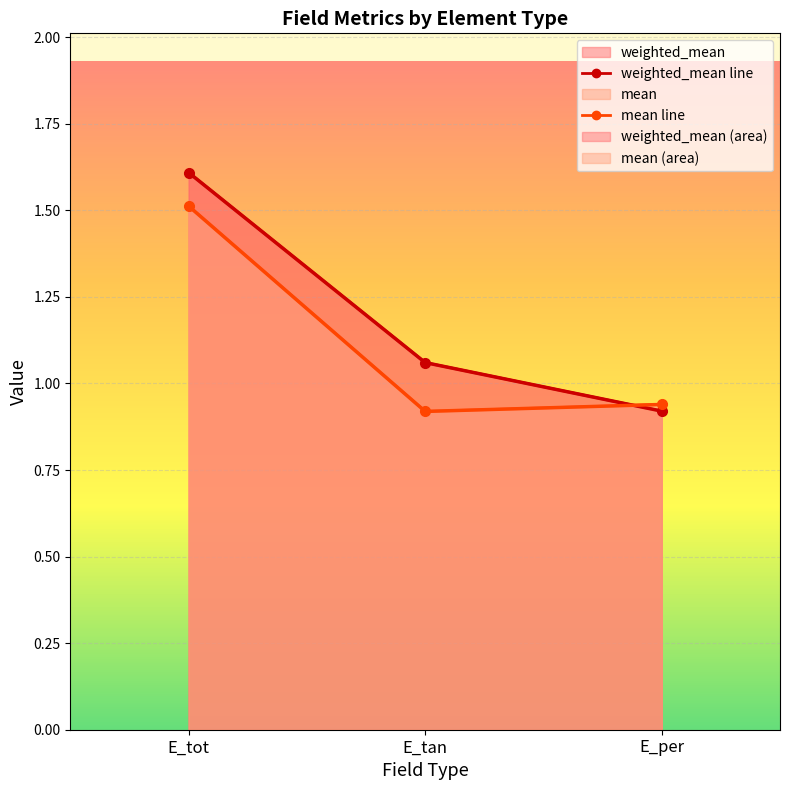

At which category is the sum across all series the highest?

E_tot